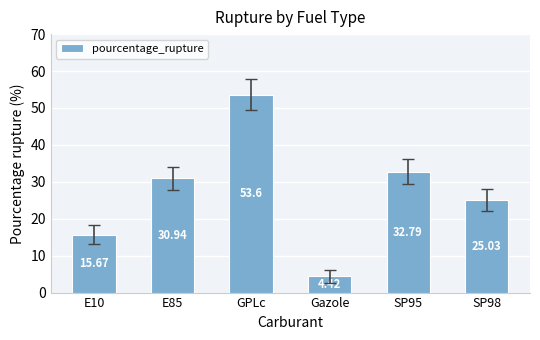

What is the minimum value shown in the chart?

4.4